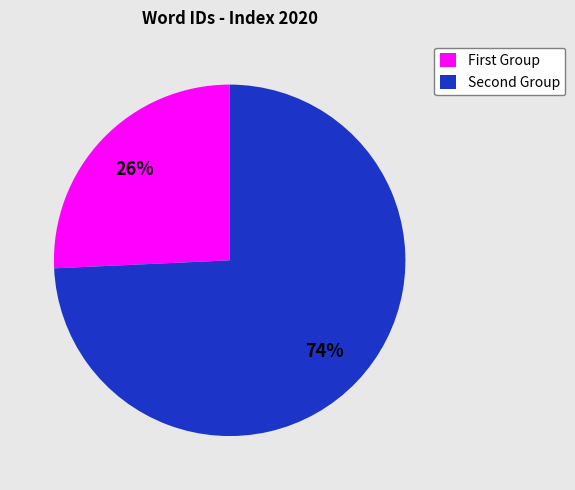

Rank the categories by value from lowest to highest.

First Group, Second Group